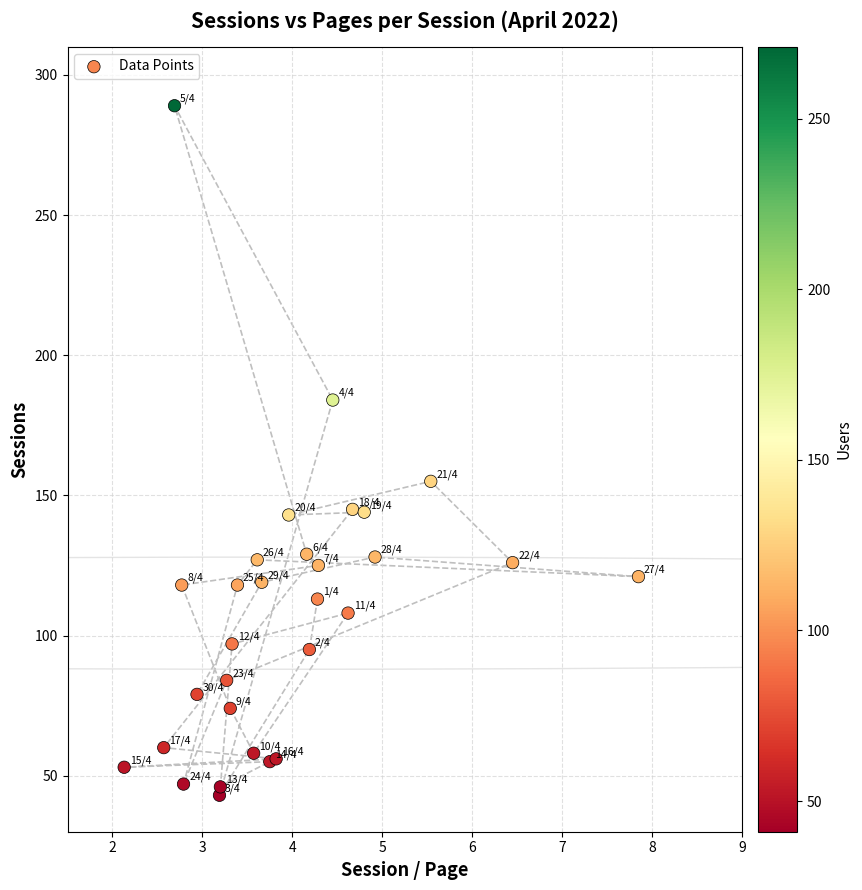

What Y value in the scatter plot is closest to 166?

155